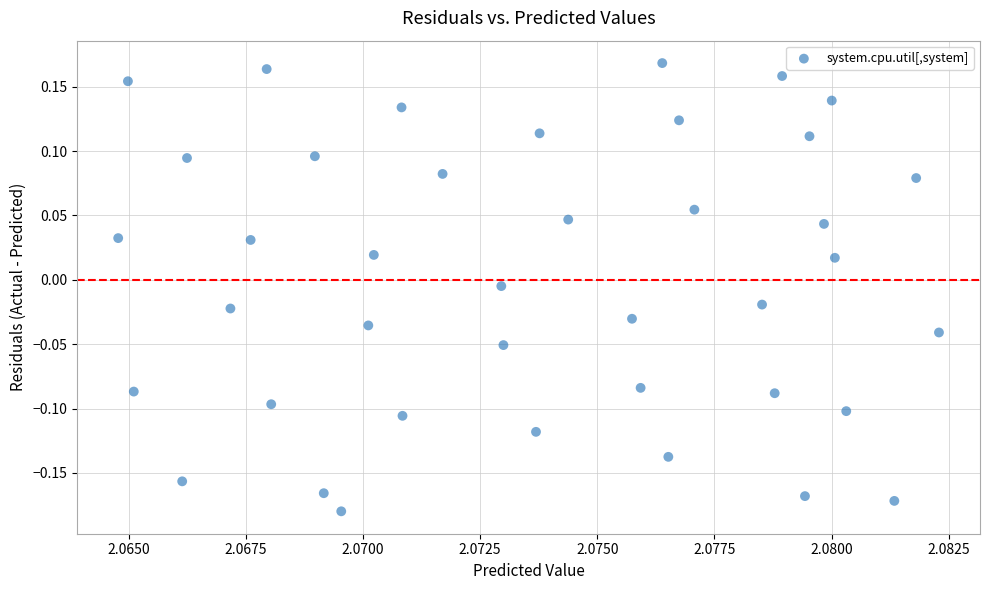

What is the range of Y values (max minus min)?

0.3